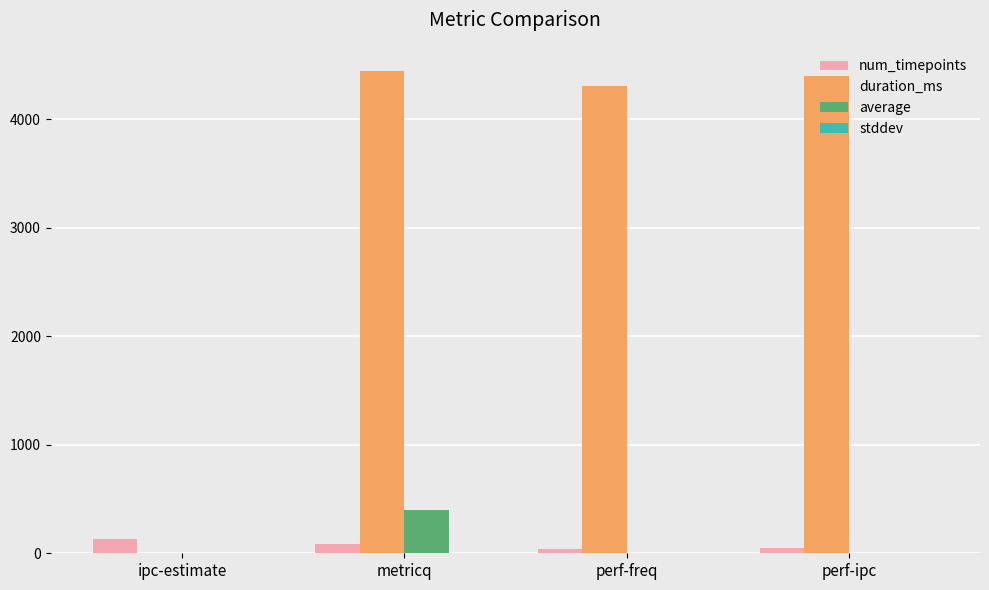

Between ipc-estimate and perf-freq, which series saw the biggest shift?

duration_ms